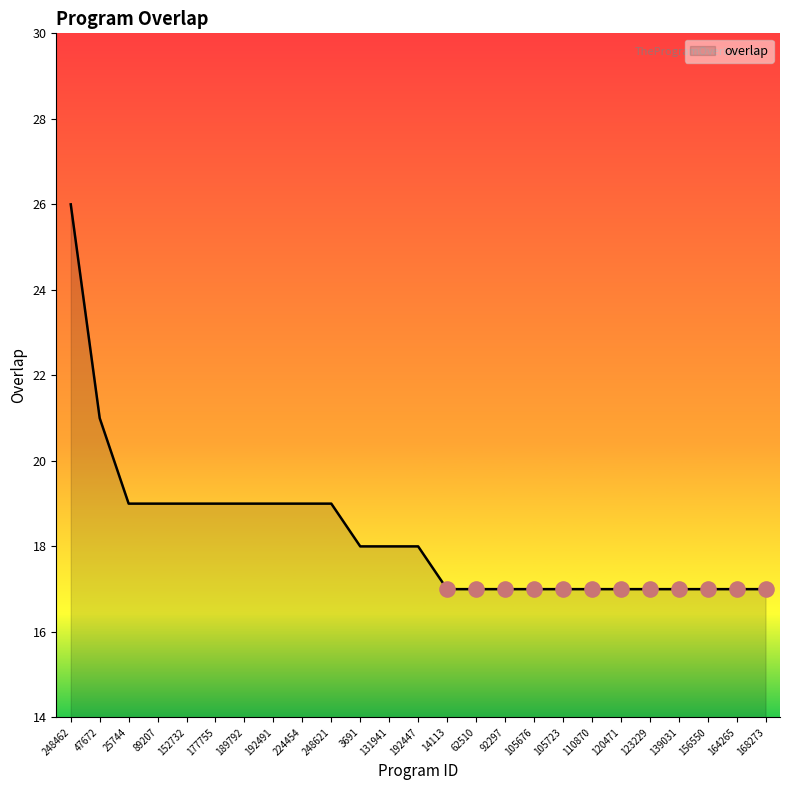

Approximately how many times larger is the value at 3691 compared to 14113?

1.1